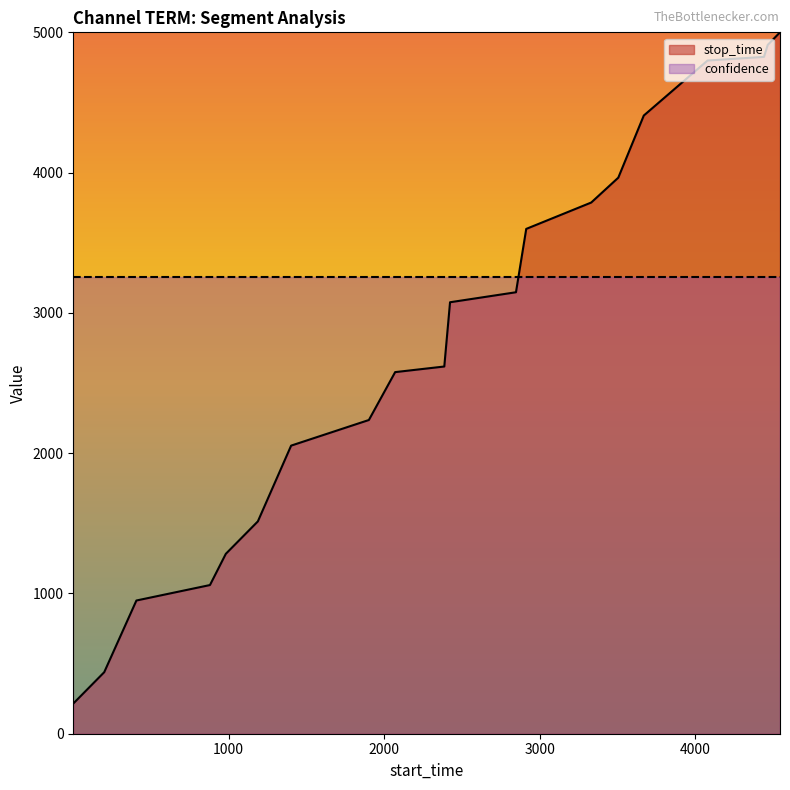

What is the approximate value at 2424?

3075.8